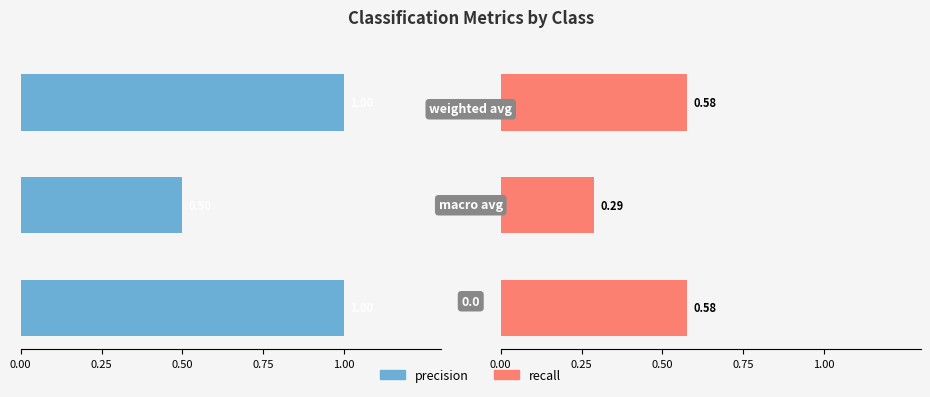

Read the precision value at 0.0.

1.0